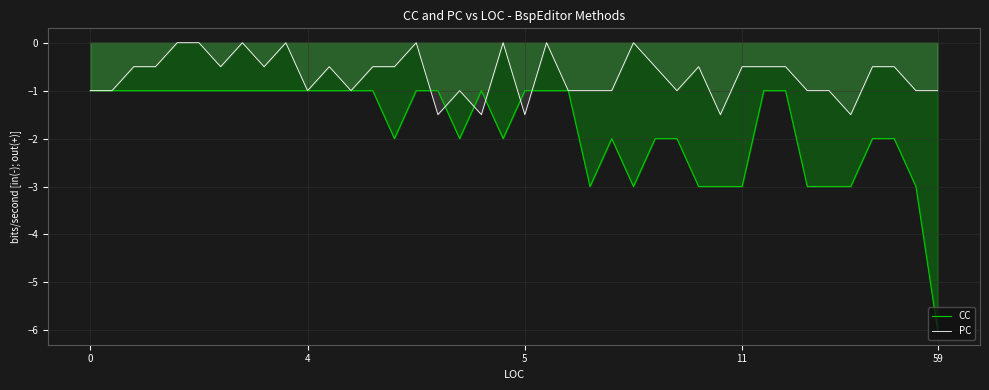

The value of CC at 9 is -1.0. True or false?

True